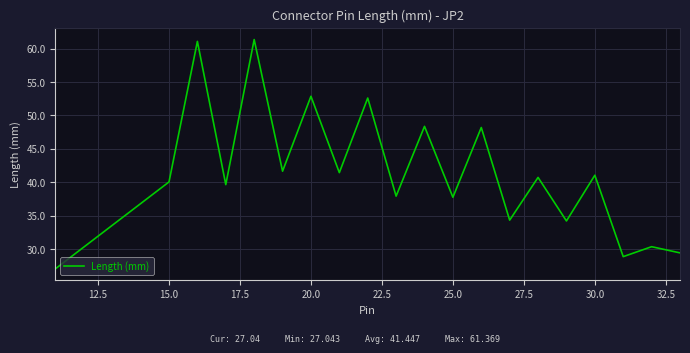

What is the difference between the maximum and minimum values?

34.3